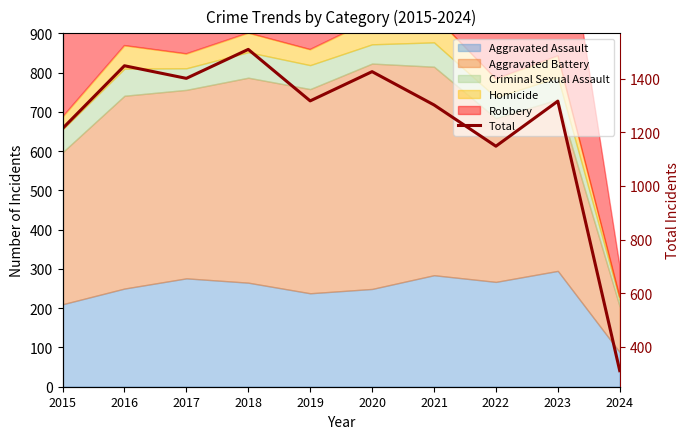

What is the average value?

1239